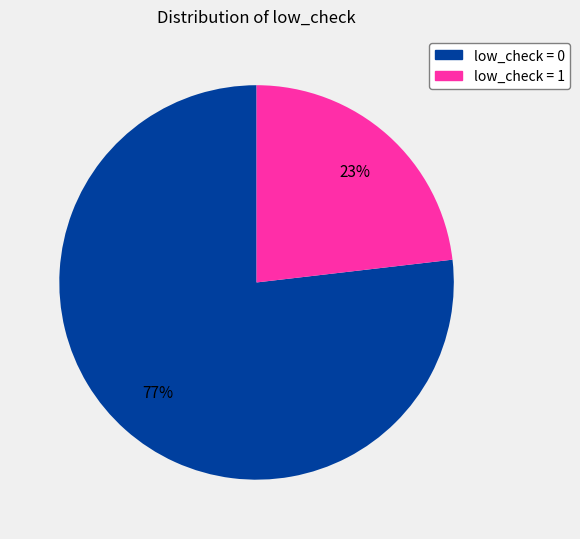

Do low_check = 0 and low_check = 1 together represent more than half of the pie?

Yes